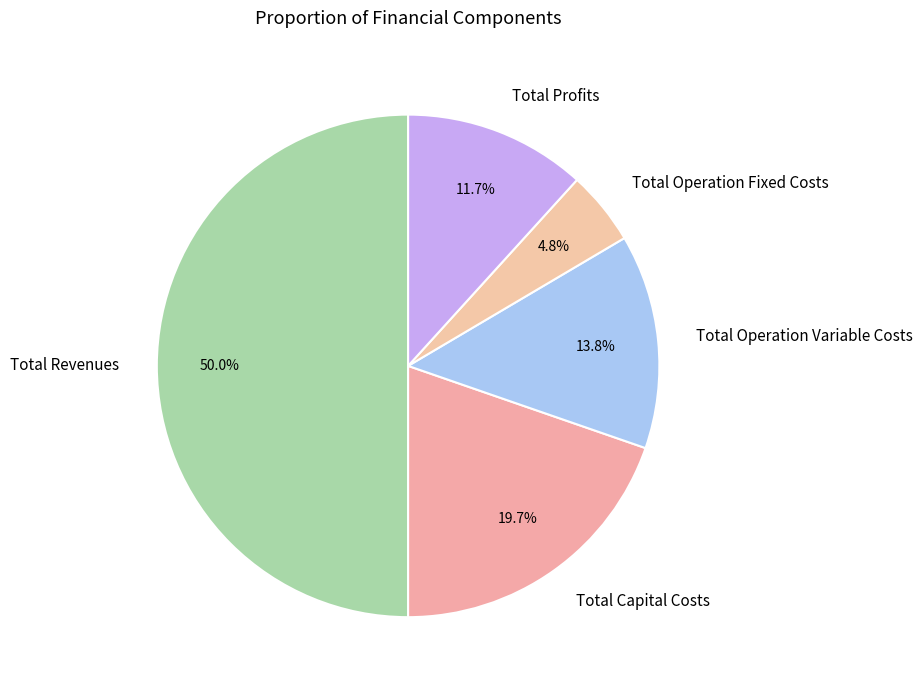

What is the smallest slice in the pie chart?

Total Operation Fixed Costs